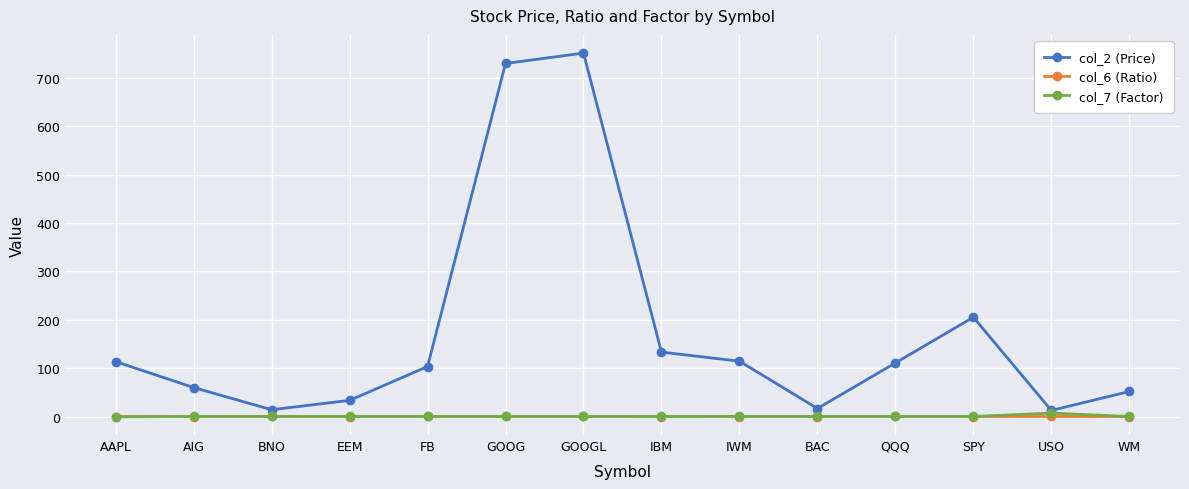

What value does the col_2 (Price) series have at EEM?

34.2